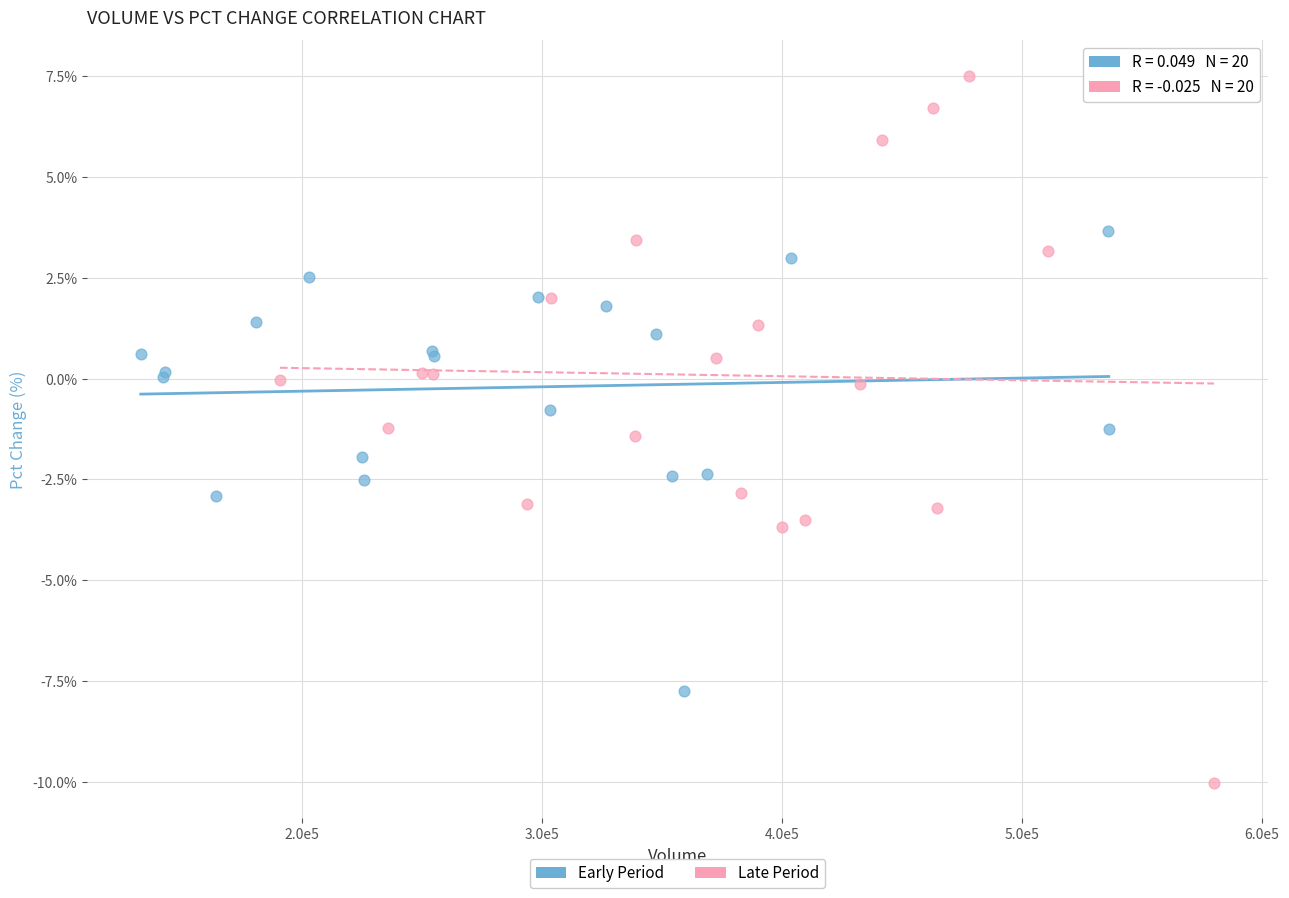

Which series has the largest Y range (max minus min)?

Late Period